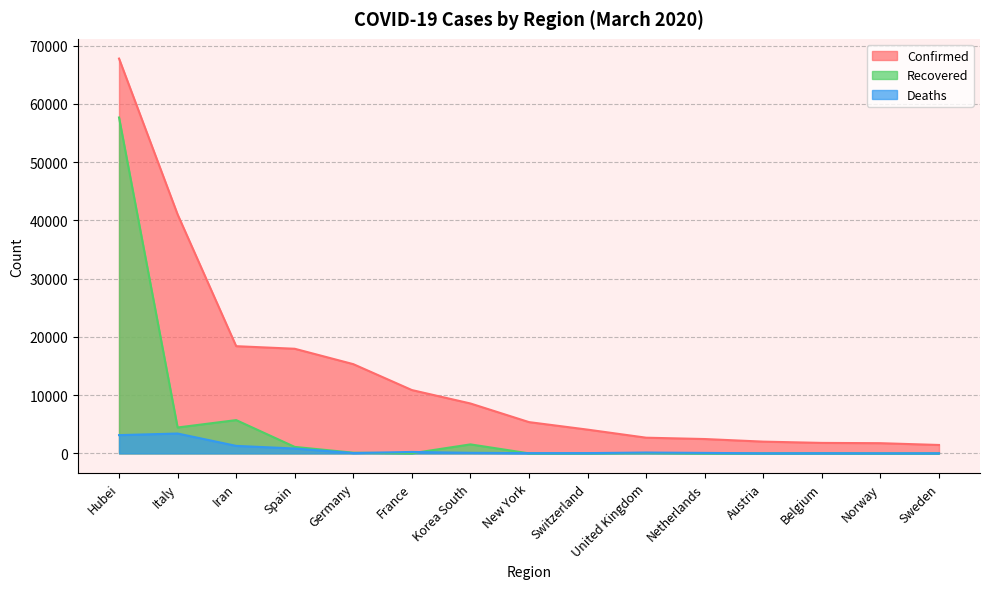

At which category is the sum across all series the highest?

Hubei